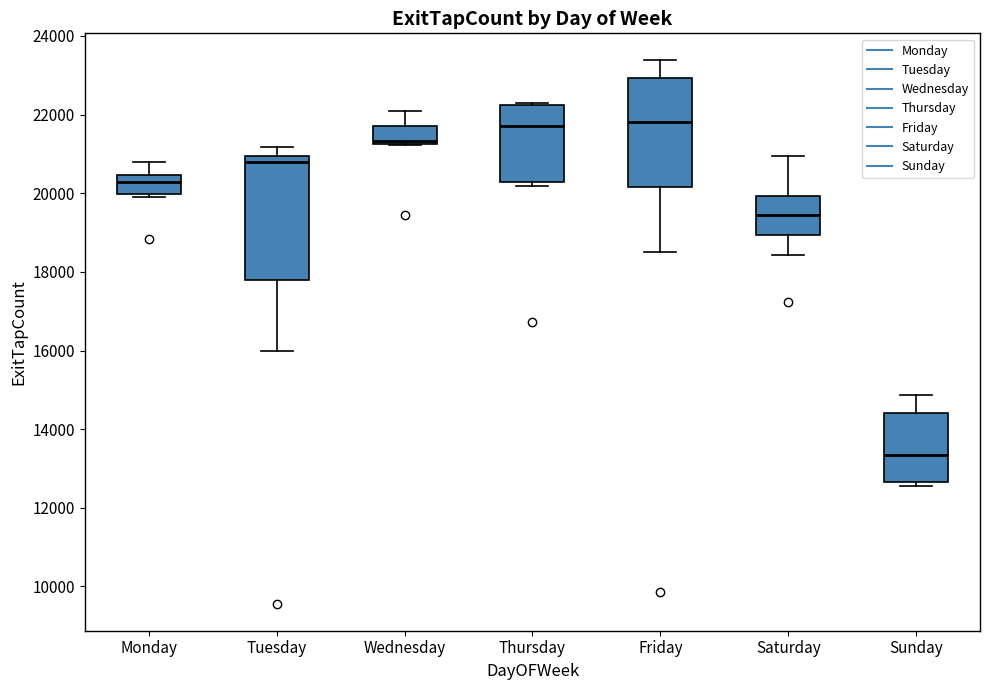

Which box's median line is the lowest?

Sunday